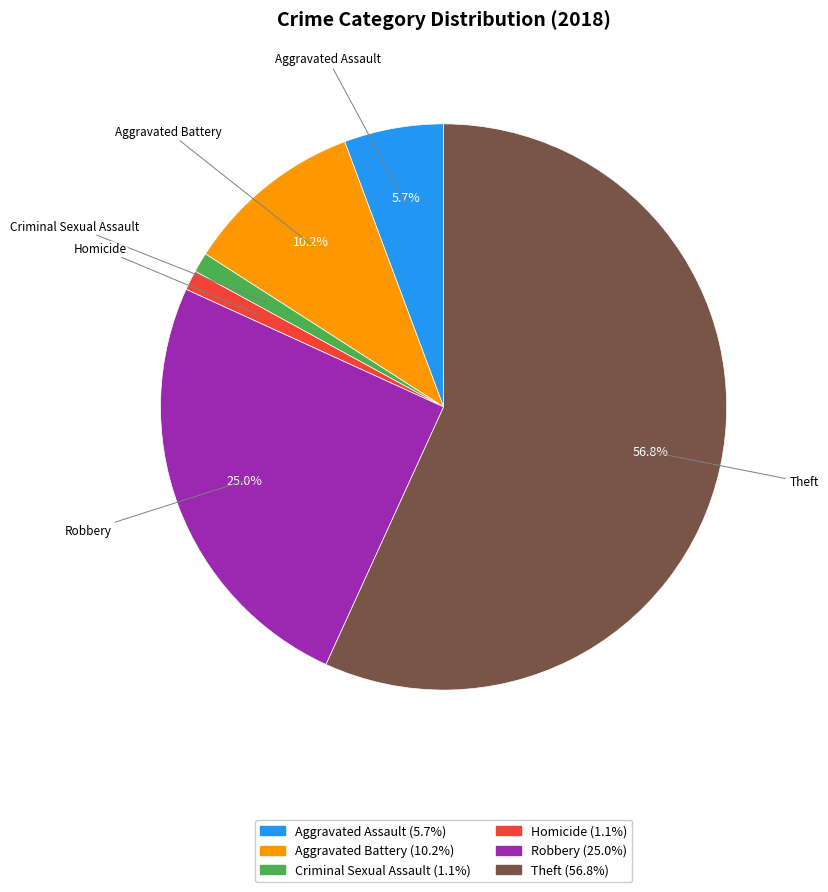

Which category has the biggest portion of the pie?

Theft